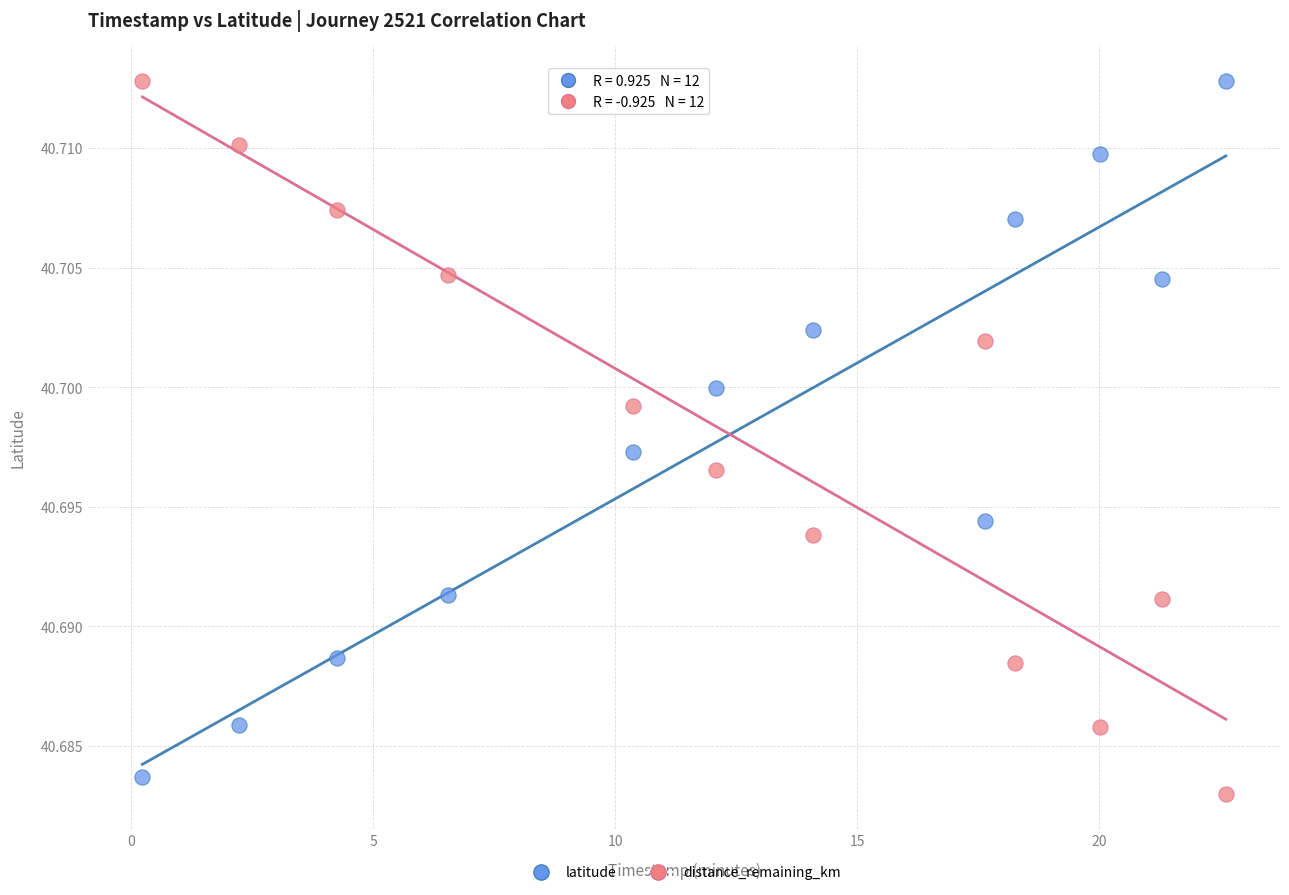

Across all data points, what is the range of X values (max minus min)?

22.4